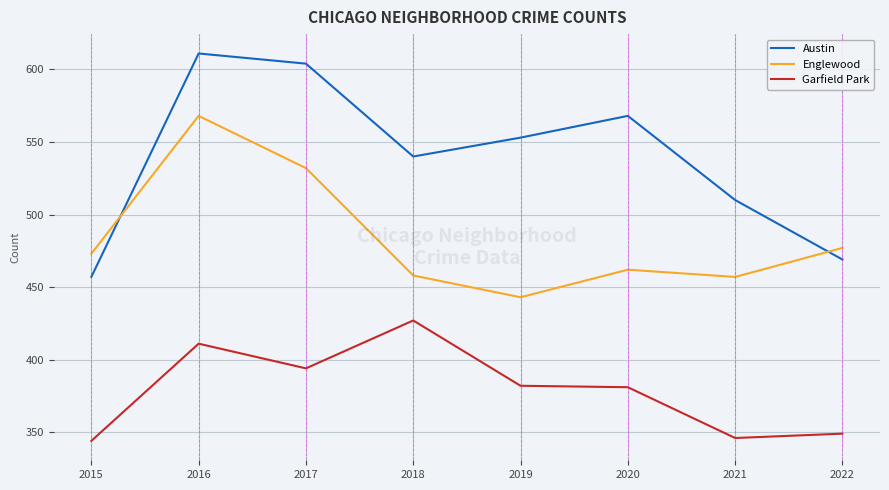

What is the difference between the maximum and minimum values in the Austin series?

154